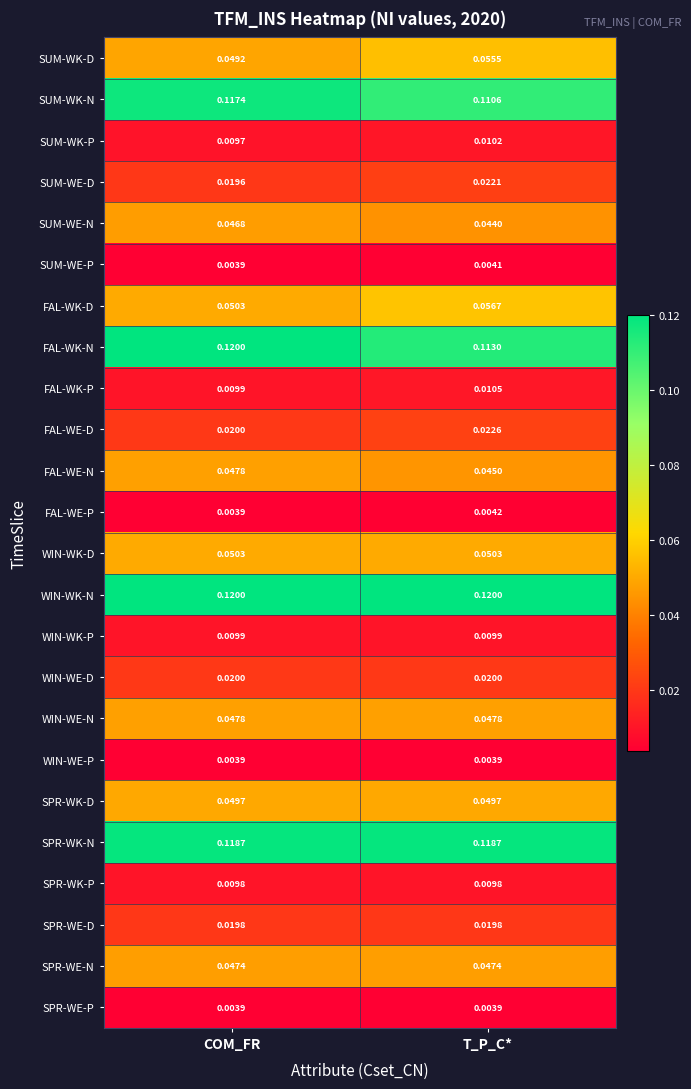

What is the total value across all series at COM_FR?

1.0